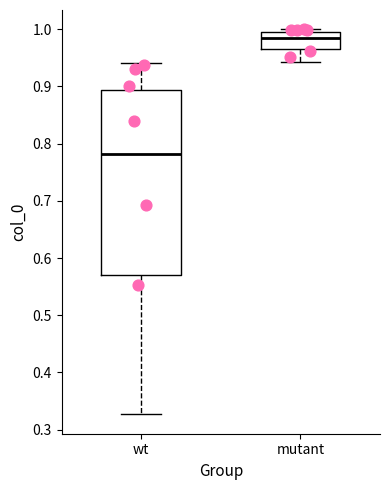

Comparing the boxes themselves (not the whiskers), which one is the tallest?

wt